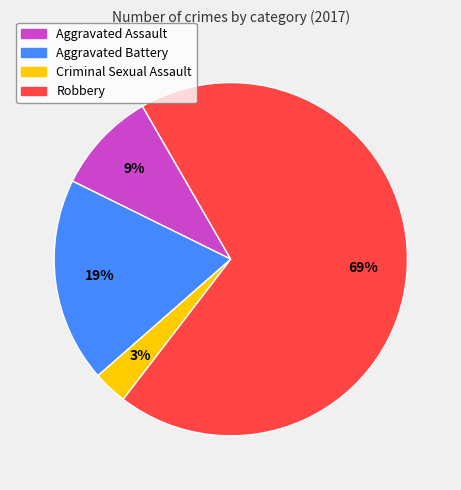

Which category accounts for the majority?

Robbery